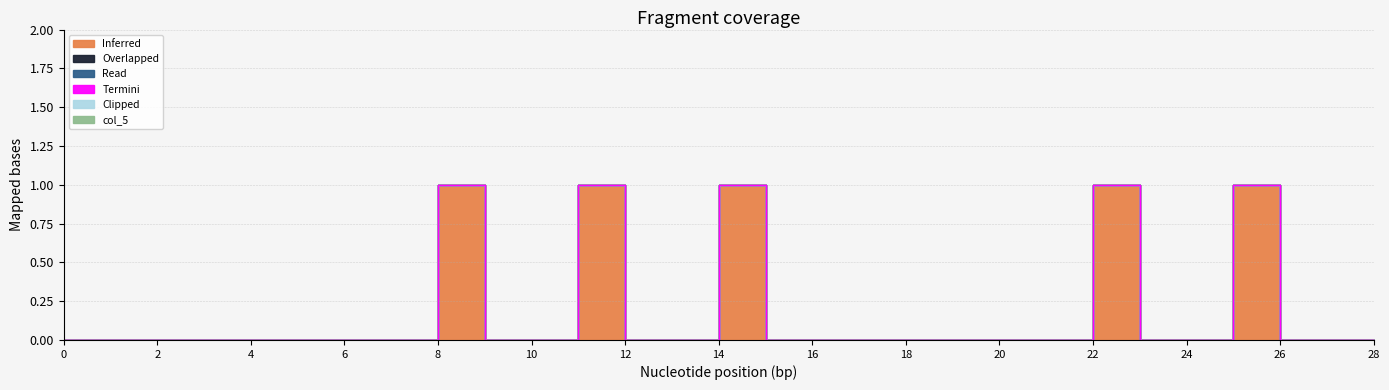

Reading left to right, what are all the values shown in this chart?

col_11: 0	0	0	0	0	0	0	0	1	0	0	1	0	0	1	0	0	0	0	0	0	0	1	0	0	1	0	0	0
col_1: 0	0	0	0	0	0	0	0	0	0	0	0	0	0	0	0	0	0	0	0	0	0	0	0	0	0	0	0	0
col_2: 0	0	0	0	0	0	0	0	0	0	0	0	0	0	0	0	0	0	0	0	0	0	0	0	0	0	0	0	0
col_3: 0	0	0	0	0	0	0	0	0	0	0	0	0	0	0	0	0	0	0	0	0	0	0	0	0	0	0	0	0
col_4: 0	0	0	0	0	0	0	0	0	0	0	0	0	0	0	0	0	0	0	0	0	0	0	0	0	0	0	0	0
col_5: 0	0	0	0	0	0	0	0	0	0	0	0	0	0	0	0	0	0	0	0	0	0	0	0	0	0	0	0	0